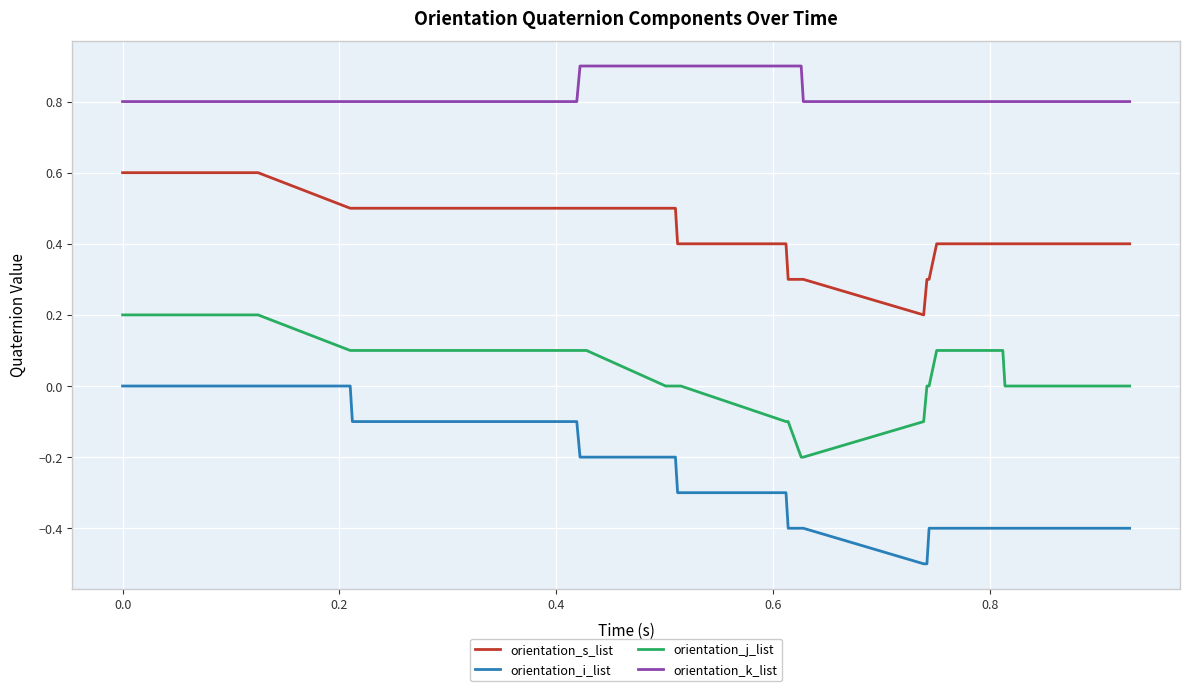

What is the minimum value shown in the chart?

-0.5